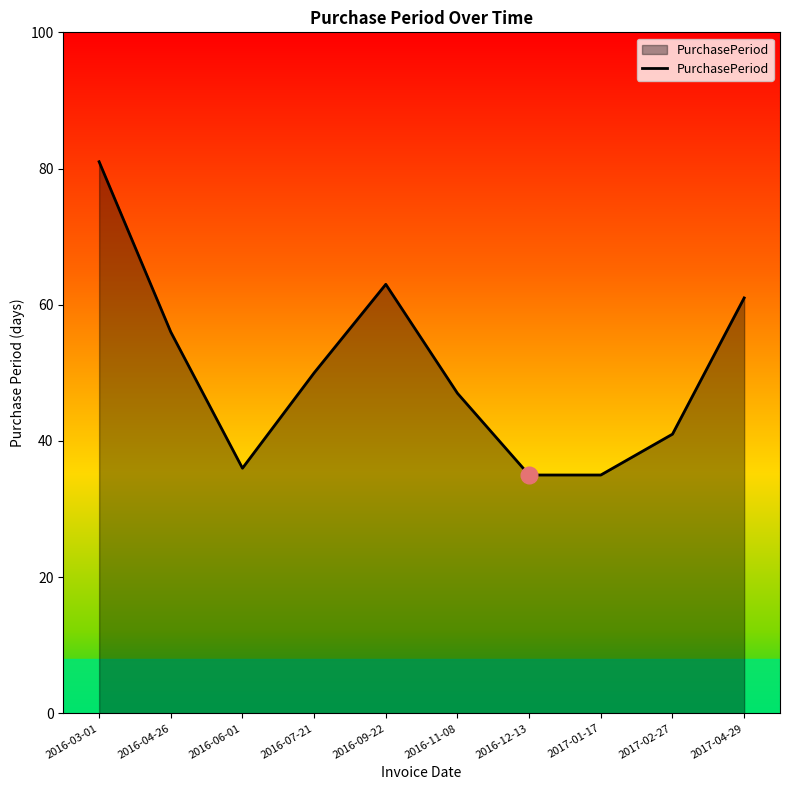

The chart shows a value of 90 at 2016-07-21. True or false?

False